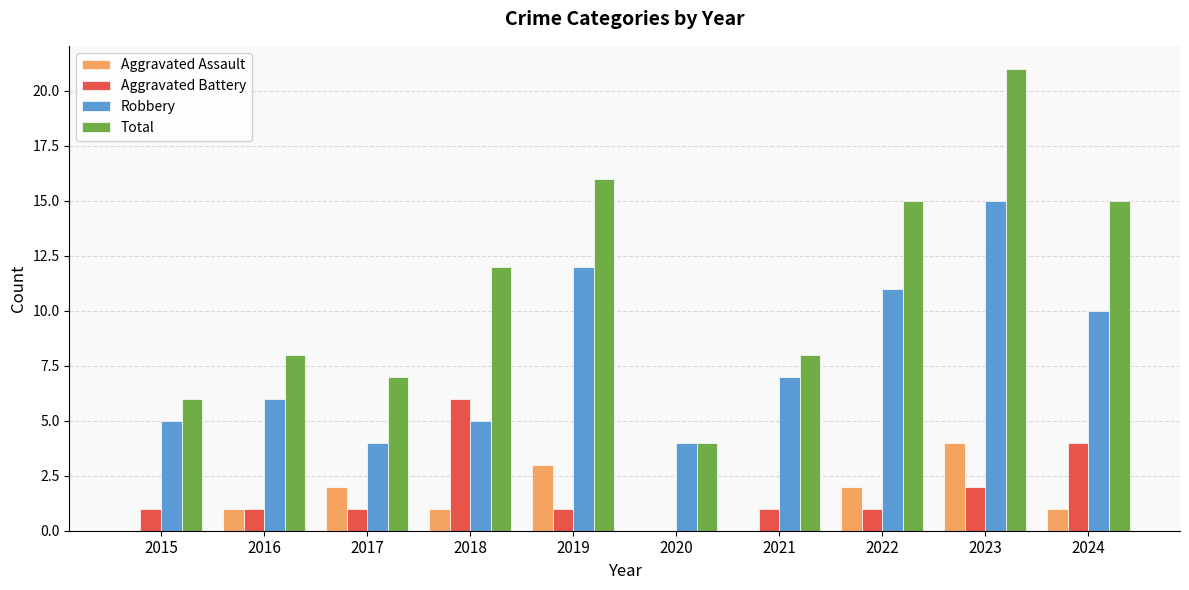

Reading left to right, extract all data points from this chart.

Aggravated Assault: 0	1	2	1	3	0	0	2	4	1
Aggravated Battery: 1	1	1	6	1	0	1	1	2	4
Robbery: 5	6	4	5	12	4	7	11	15	10
Total: 6	8	7	12	16	4	8	15	21	15